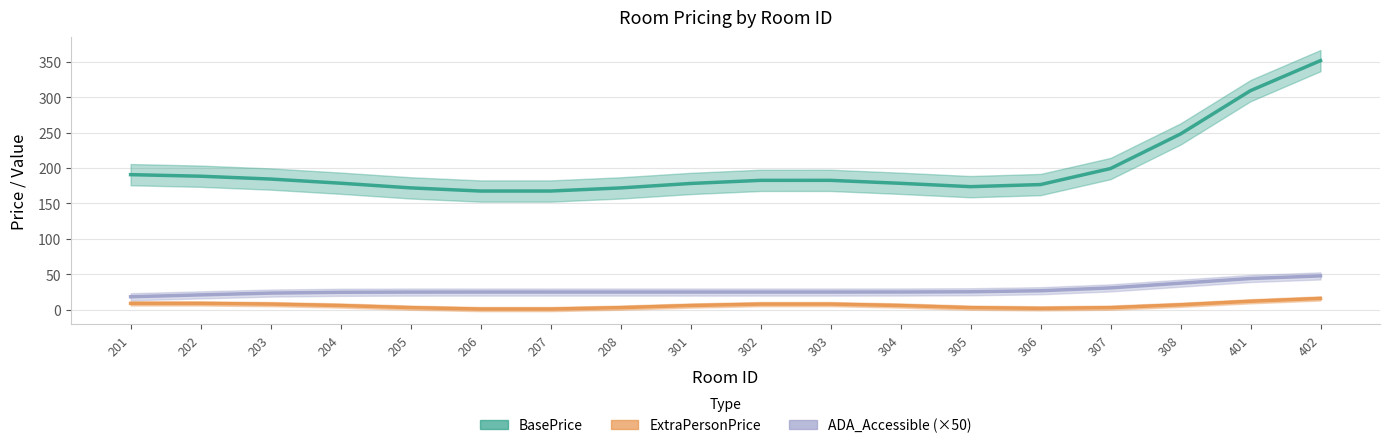

What are all the series names shown in the legend?

BasePrice, ExtraPersonPrice, ADA_Accessible